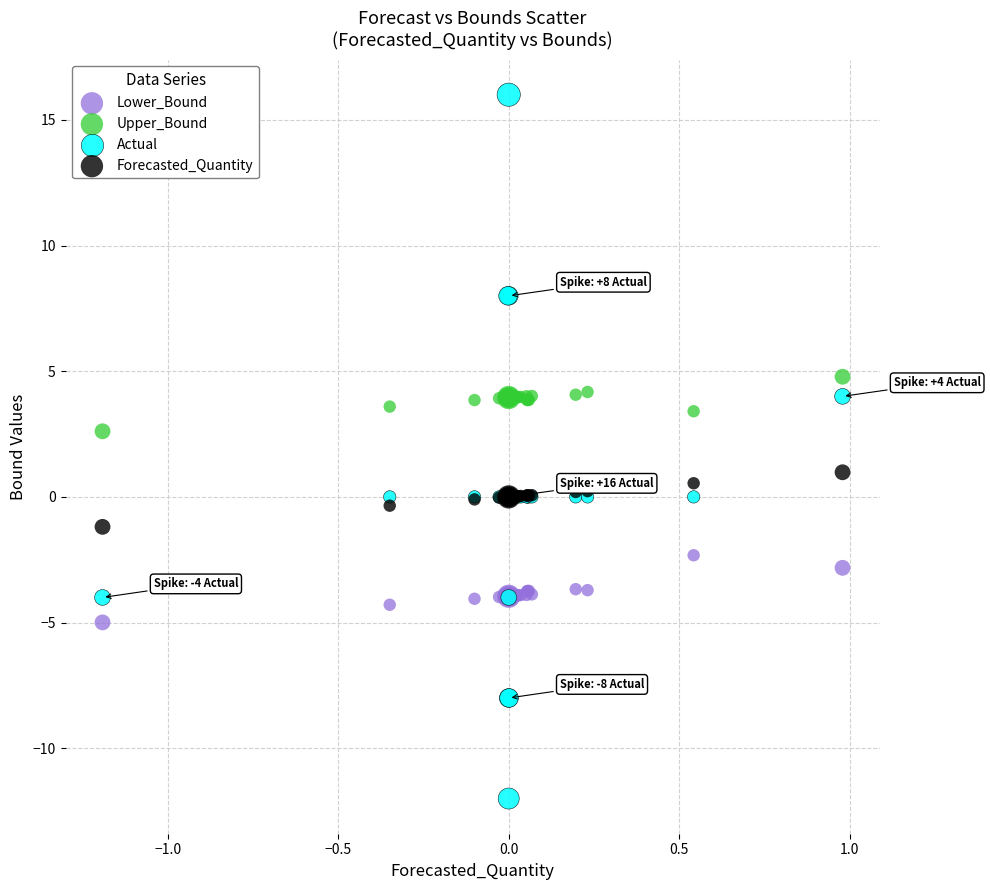

Across all series, what Y value is closest to 2?

2.6